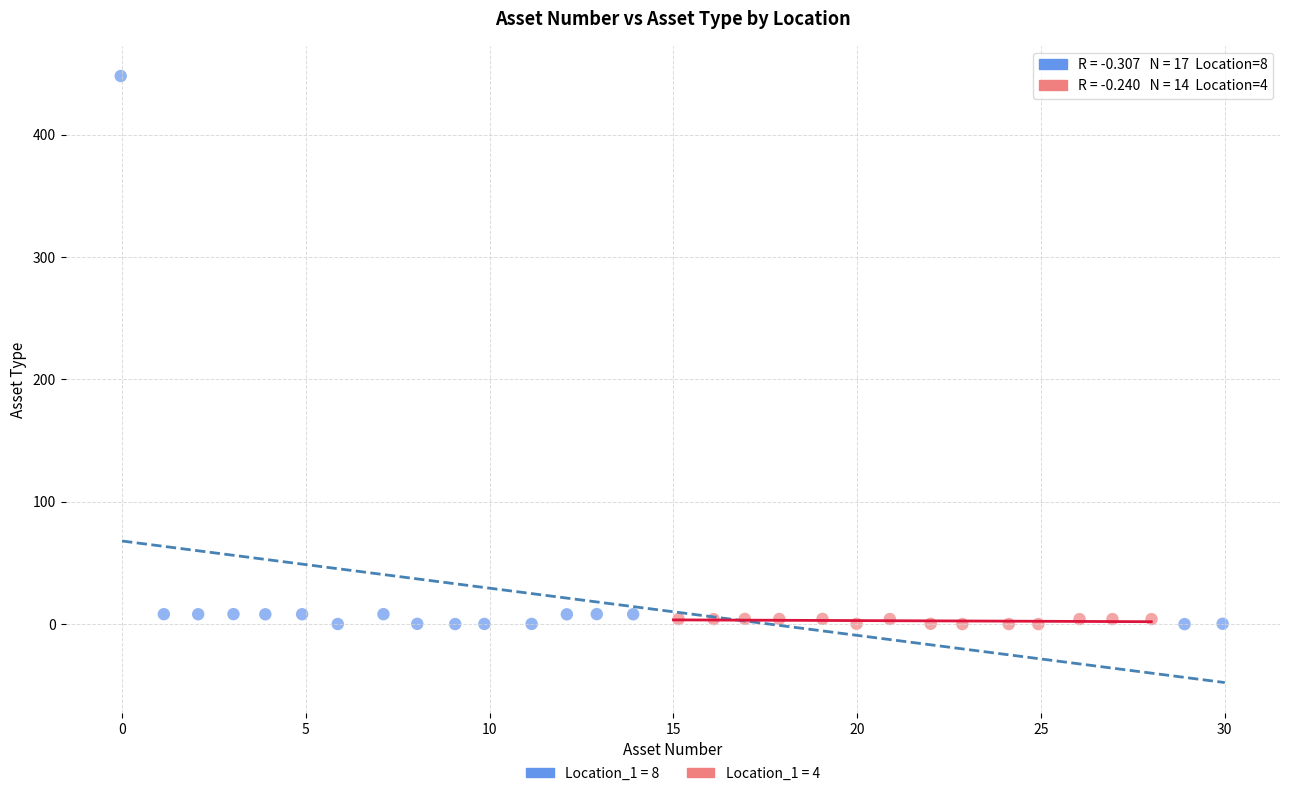

Which series contains the highest Y value?

Location_1 = 8